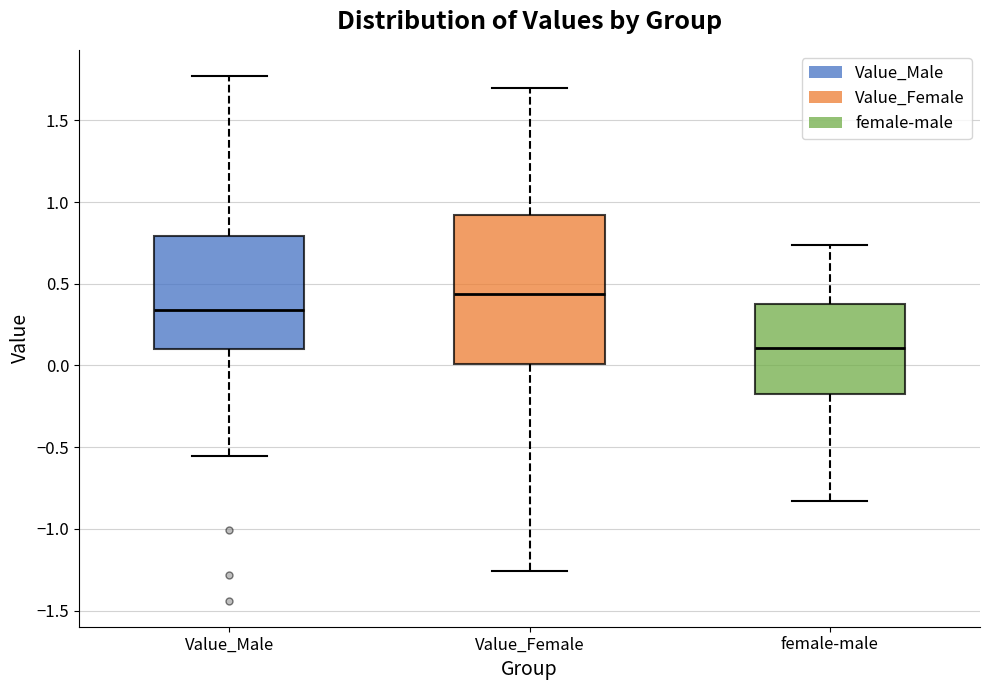

Which box's median line is the lowest?

female-male